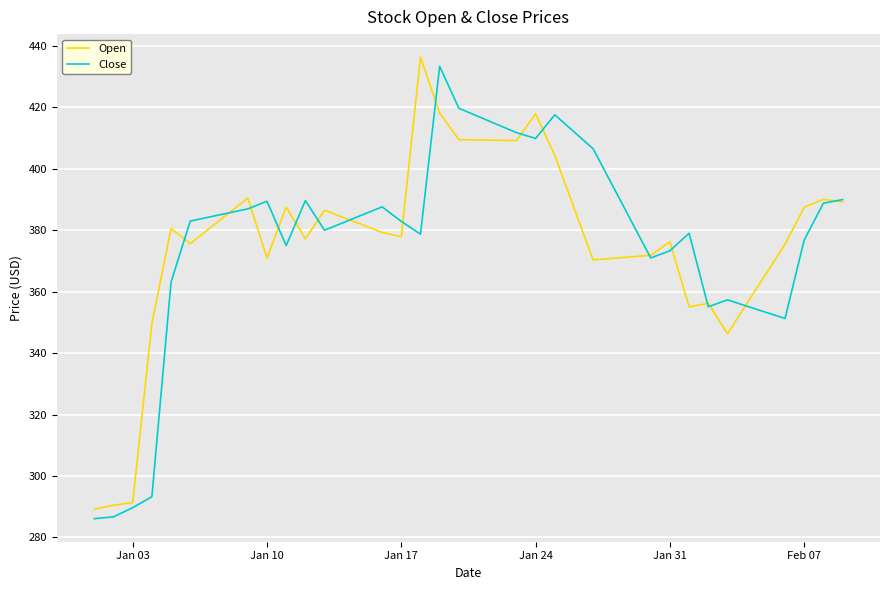

True or false: Open and Close cross at least once.

True